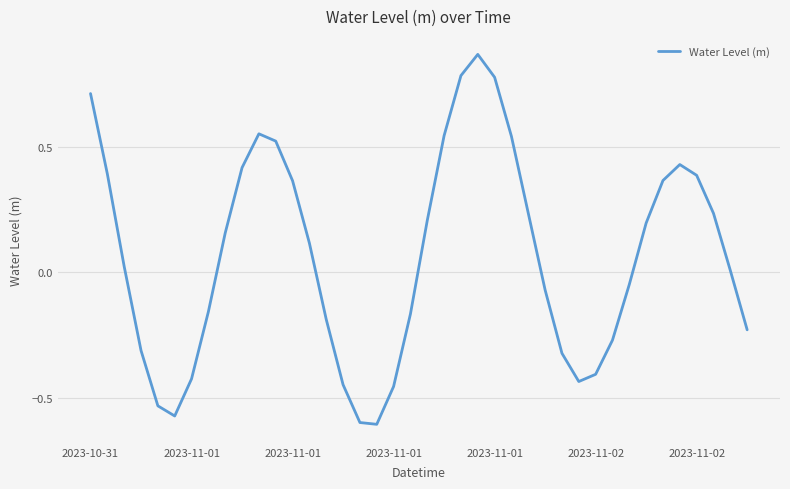

At which category does the chart reach its minimum across all series?

17